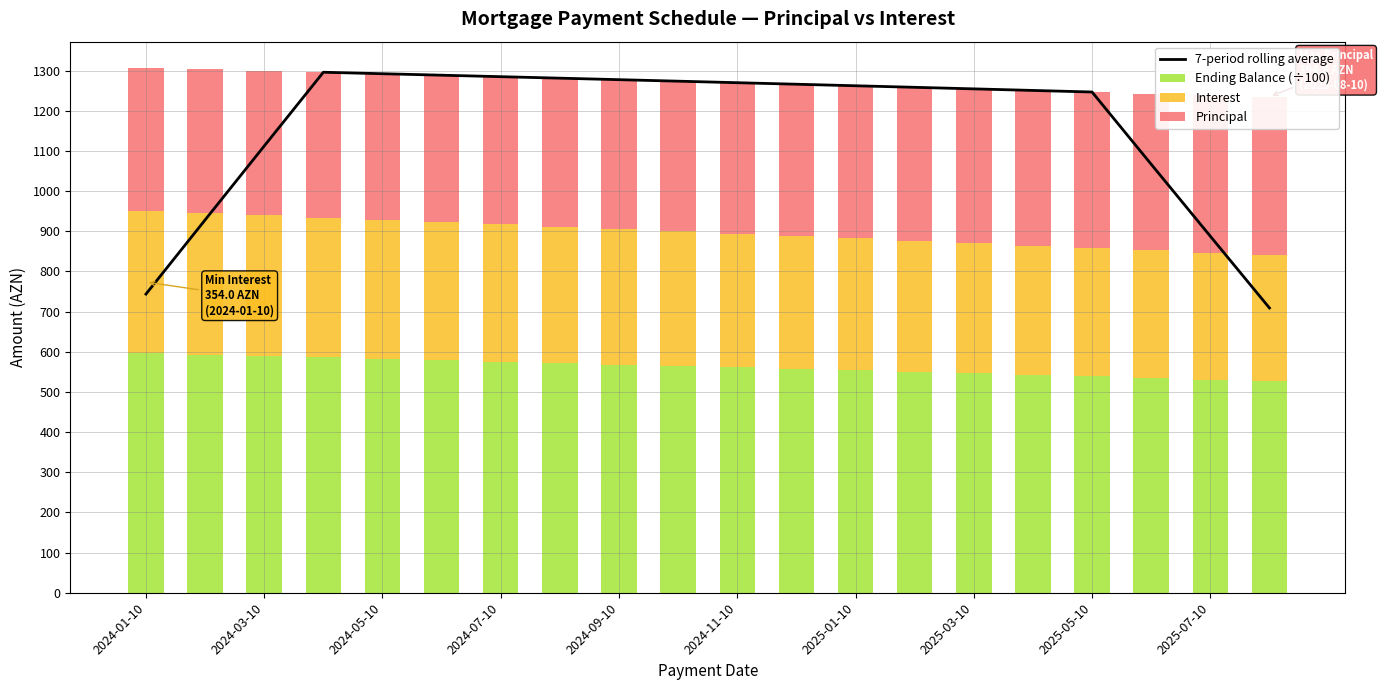

Count the number of categories in the chart.

20